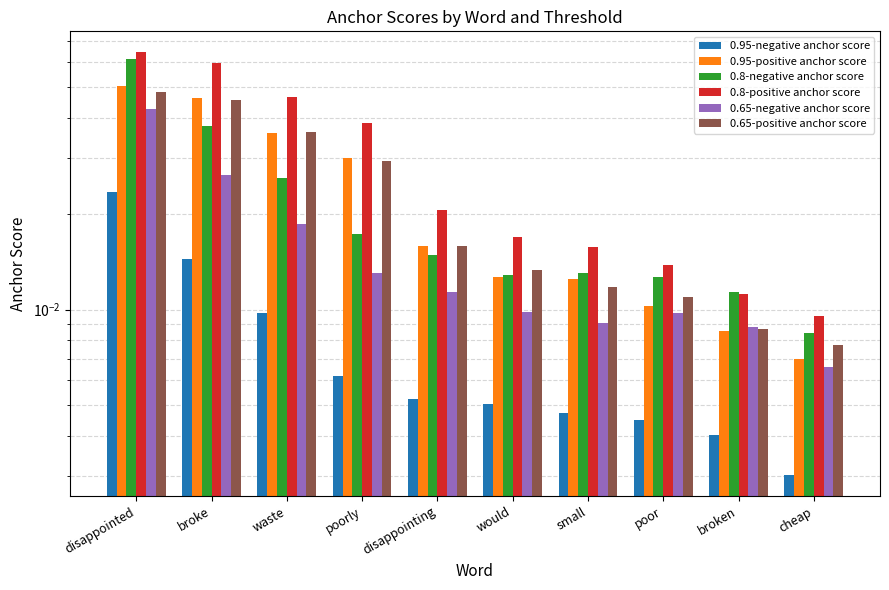

What are all the series names shown in the legend?

0.95-negative anchor score, 0.95-positive anchor score, 0.8-negative anchor score, 0.8-positive anchor score, 0.65-negative anchor score, 0.65-positive anchor score